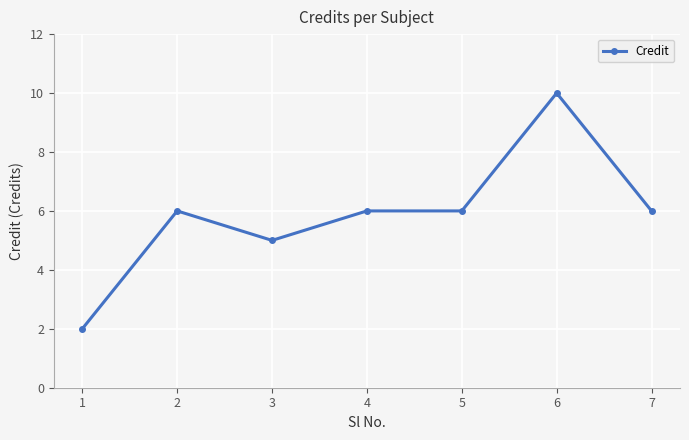

Reading left to right, what are all the values shown in this chart?

2	6	5	6	6	10	6